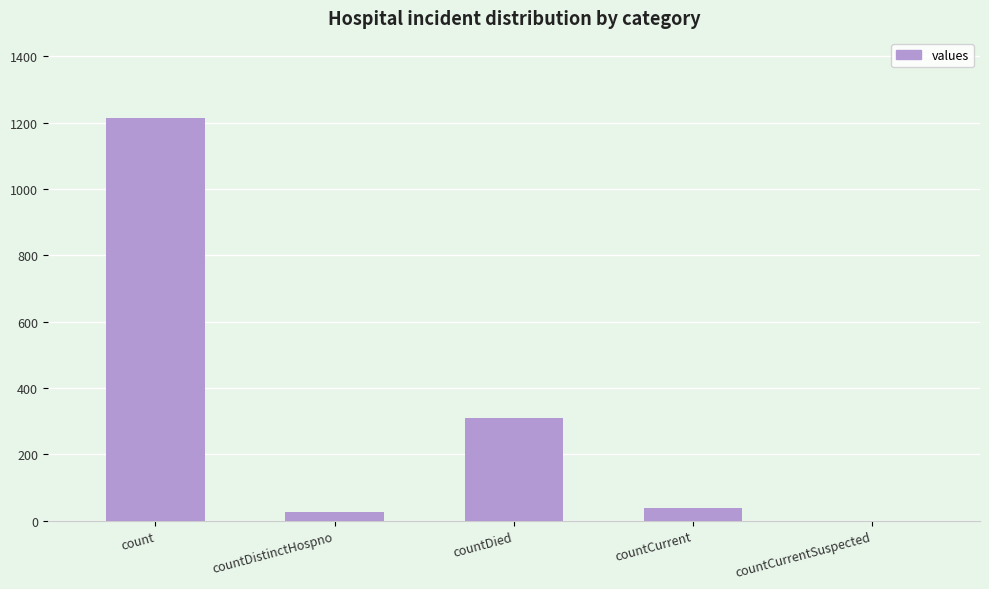

What is the sum of all values?

1587